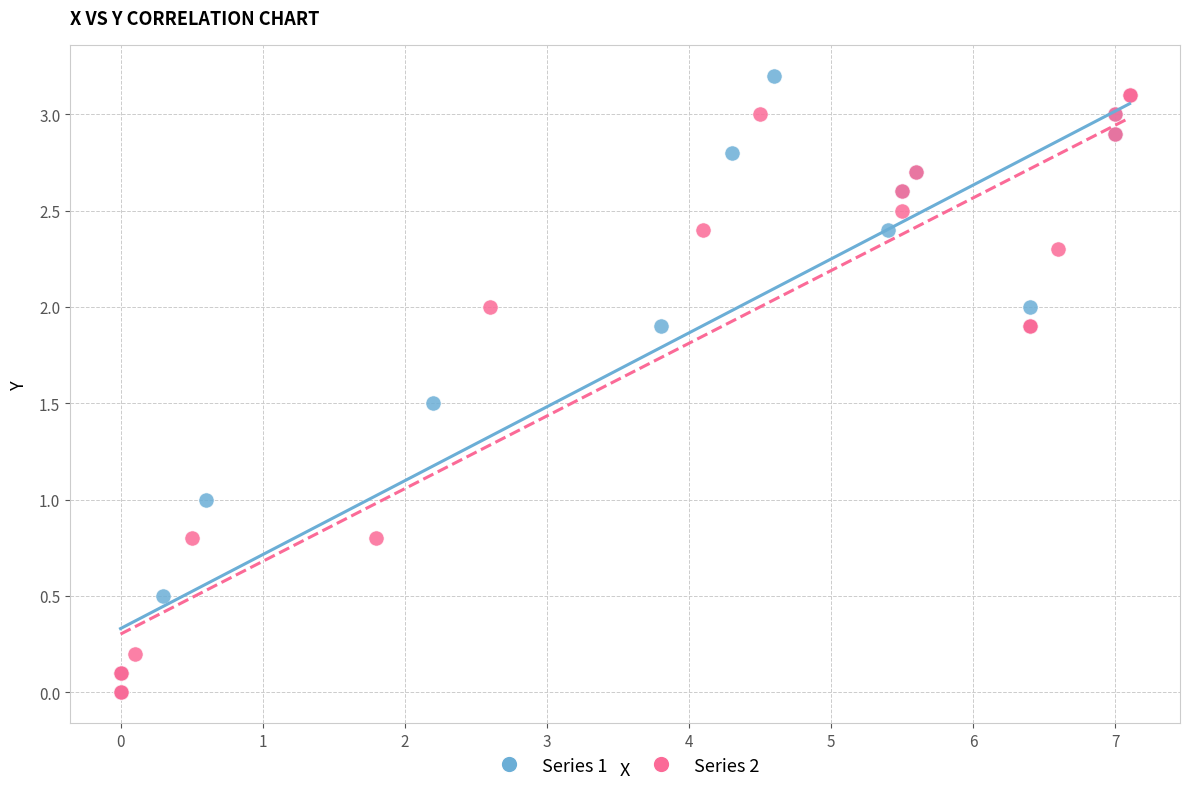

What are all the series names shown in the legend?

Series 1, Series 2